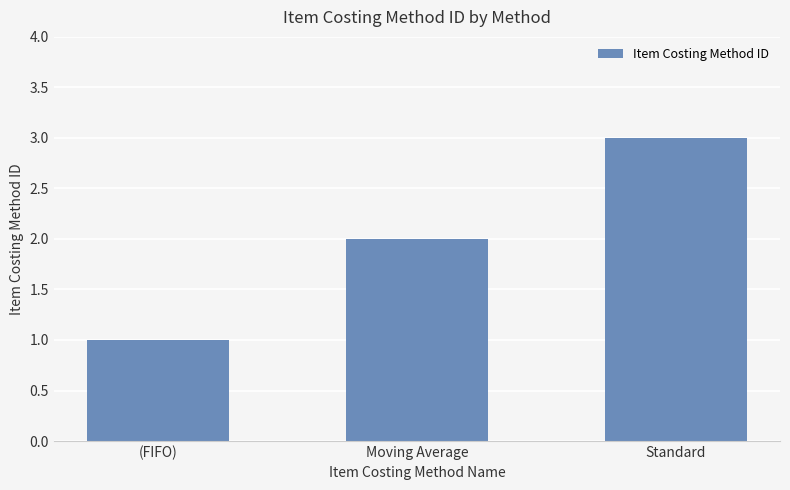

Rank the categories by value from highest to lowest.

Standard, Moving Average, (FIFO)